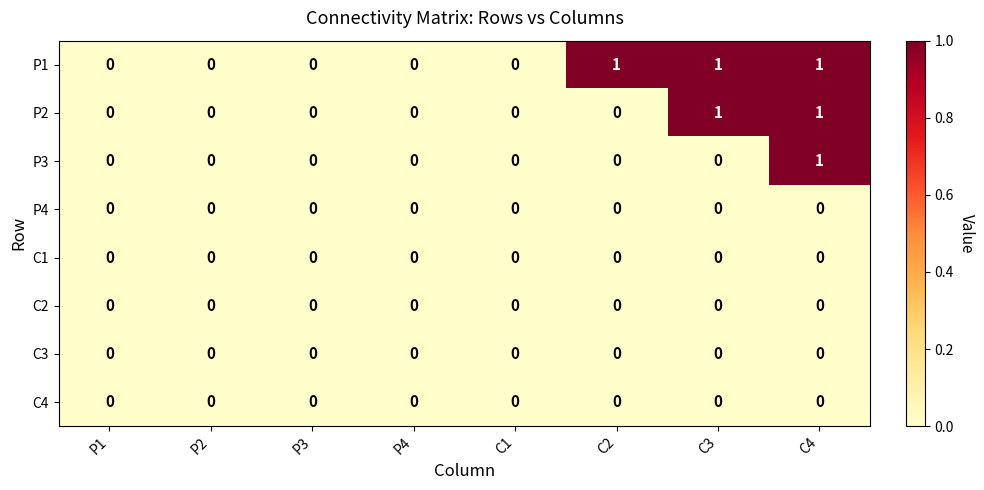

True or false: C1 has a value of 0 at C1.

True